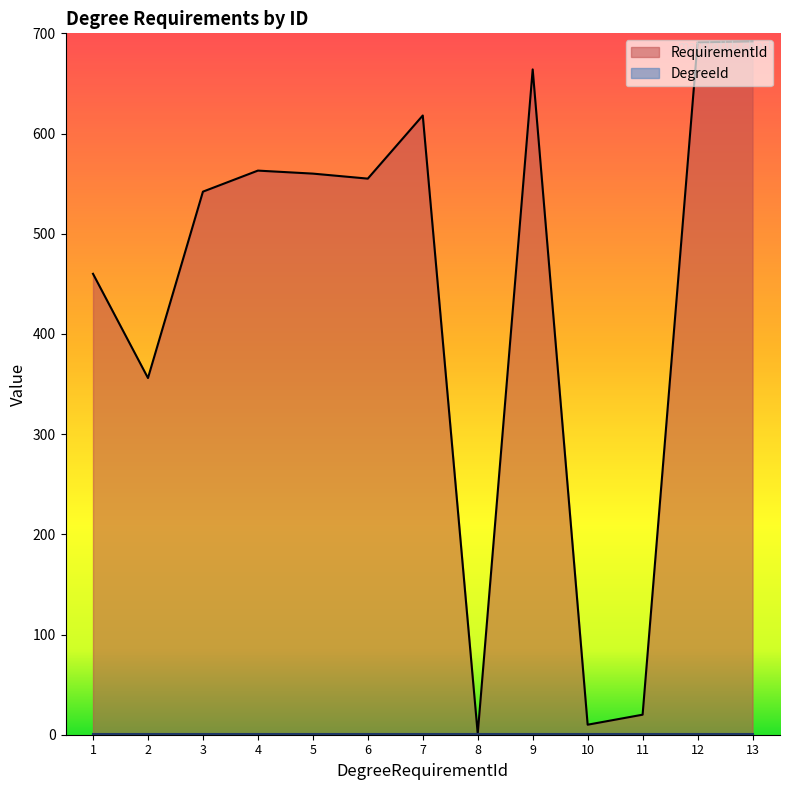

List the labels in order of value, largest first.

13, 12, 9, 7, 4, 5, 6, 3, 1, 2, 11, 10, 8